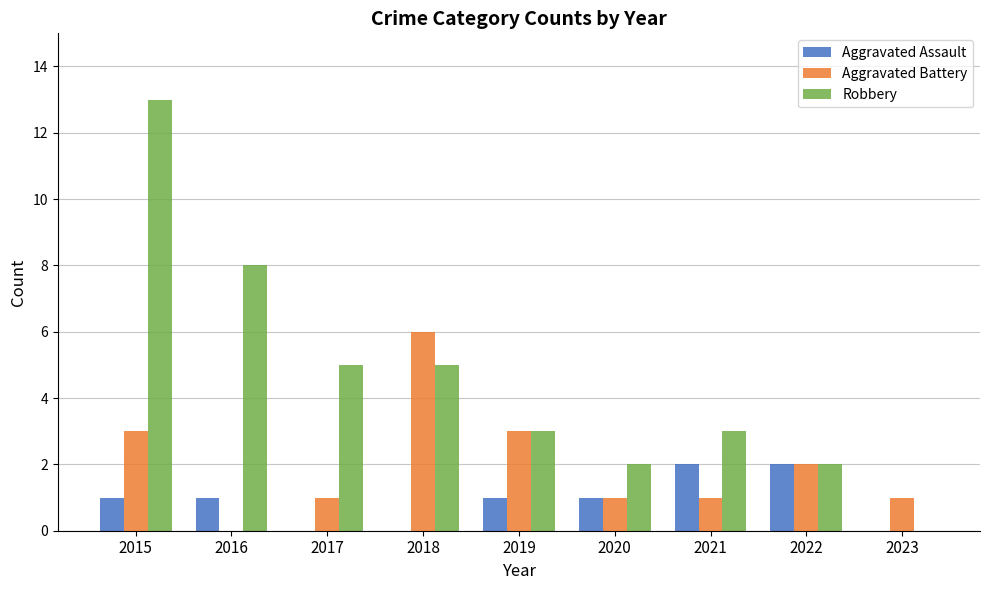

Read the Robbery value at 2016, to the nearest 10.

10